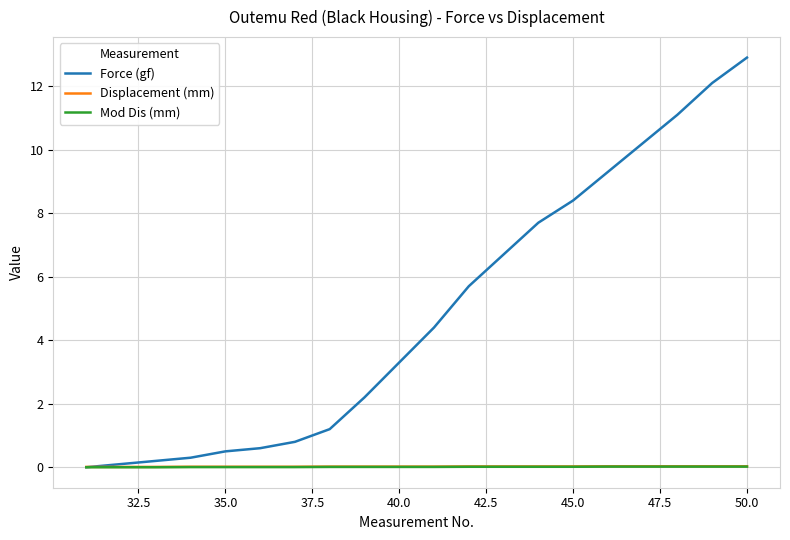

Which series has the largest total across all categories?

Force (gf)